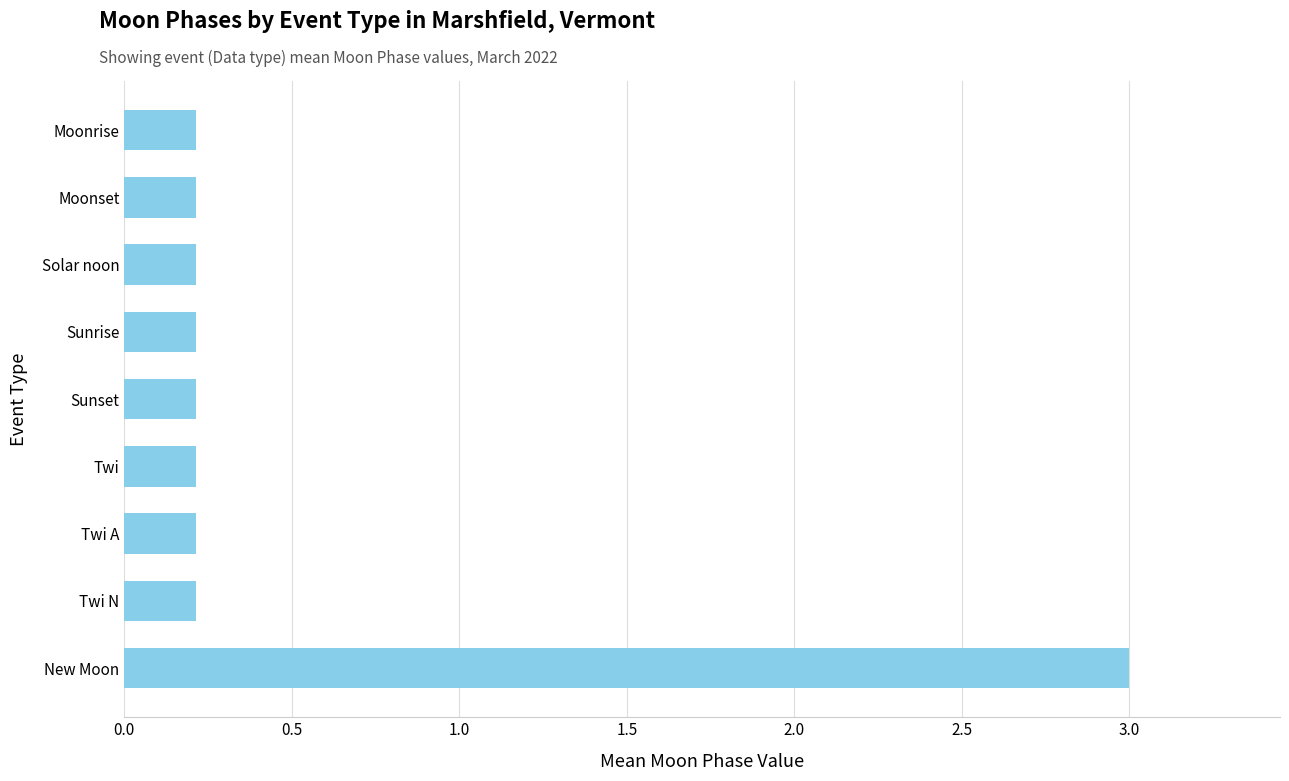

True or false: the data shows 0.2 at Twi.

True